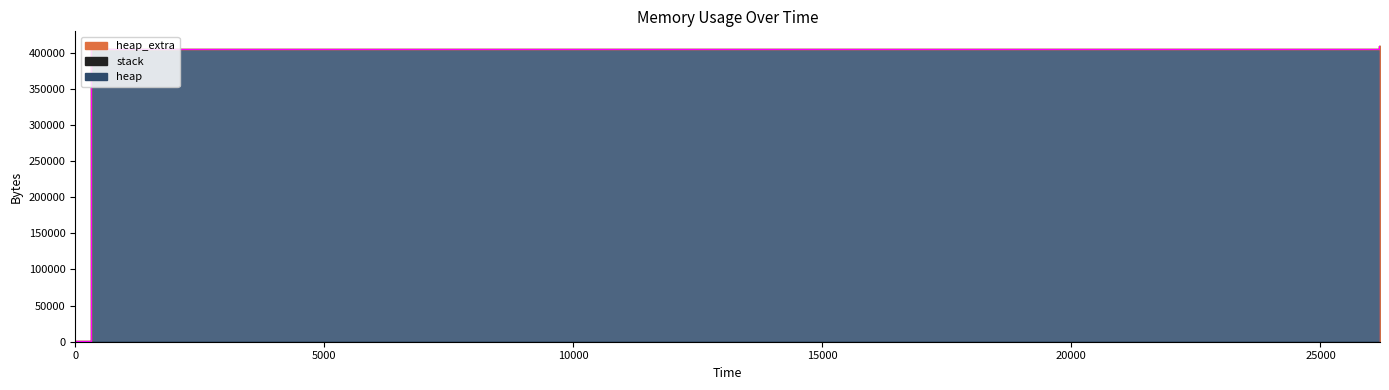

What is the value of the heap point at the 8th from the left?

409203